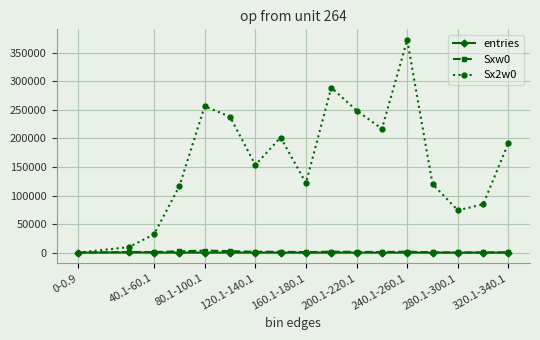

True or false: Sxw0 has more than 0 points higher than both neighbors.

True